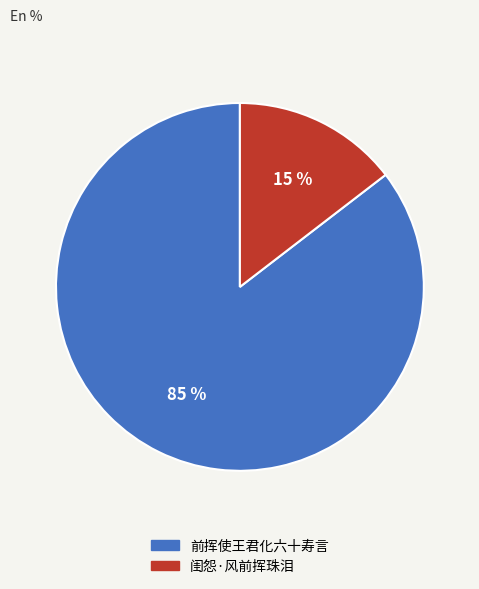

Between 前挥使王君化六十寿言 and 闺怨·风前挥珠泪, which is larger?

前挥使王君化六十寿言